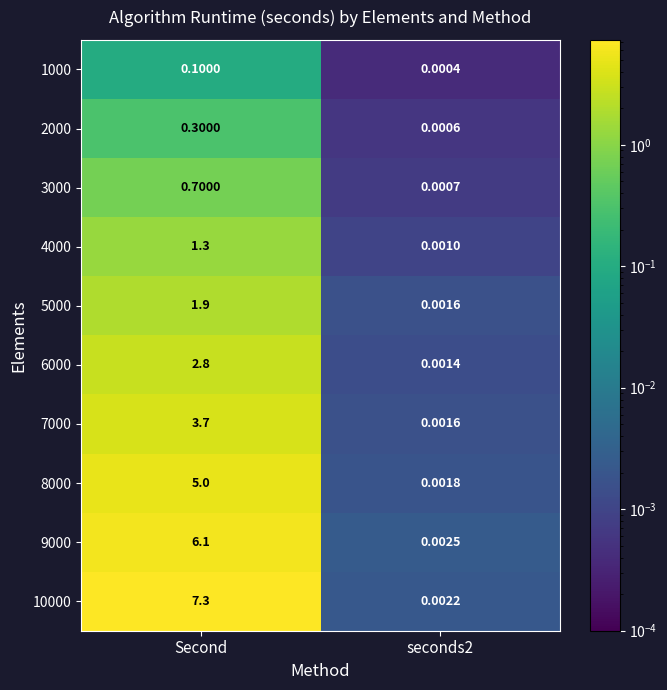

How many categories are shown in the chart?

2